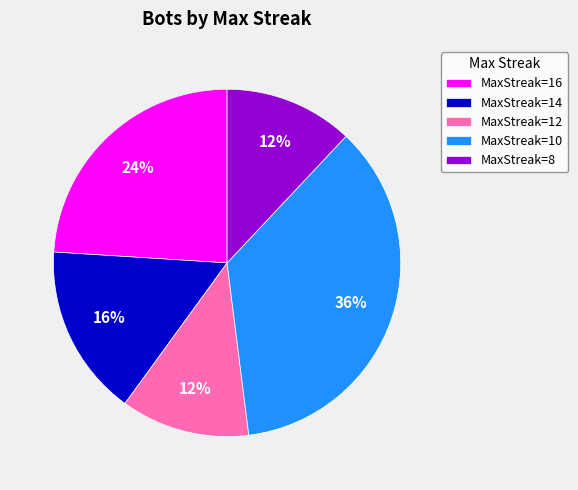

Do MaxStreak=16 and MaxStreak=8 together represent more than half of the pie?

No